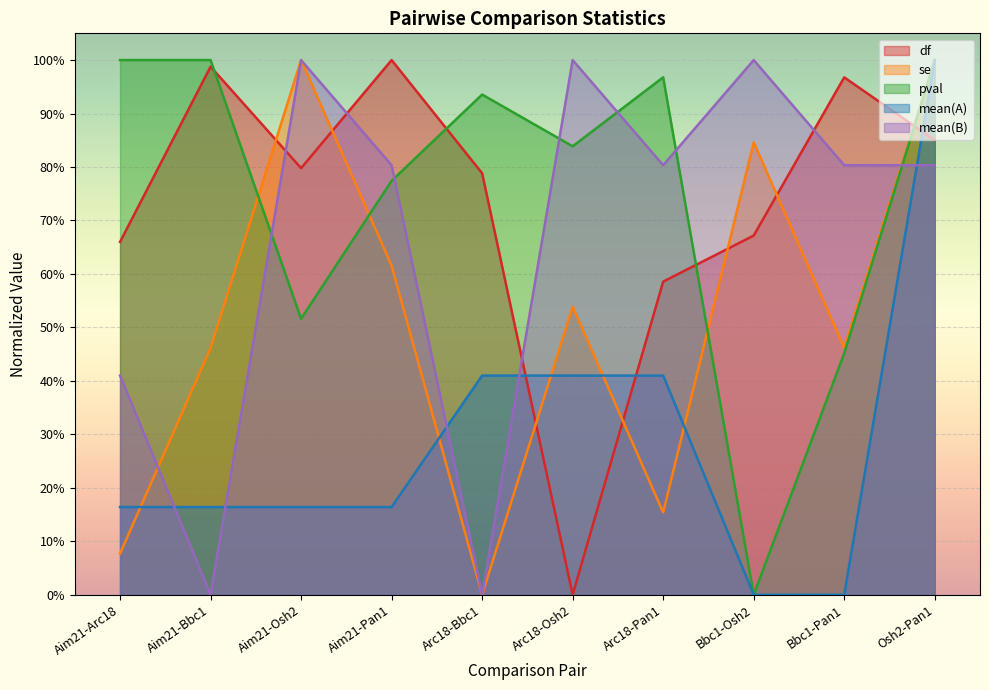

What is the average value of the se series?

0.5